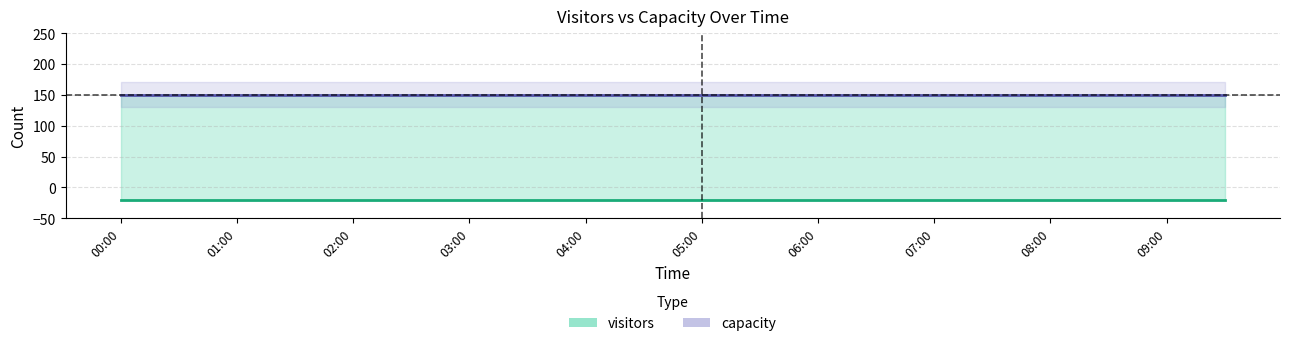

What is the sum of all visitors_lower values?

-400